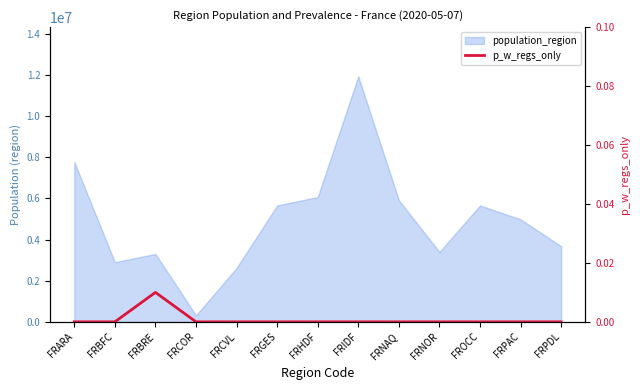

The value at FRCVL is -0.0. True or false?

False